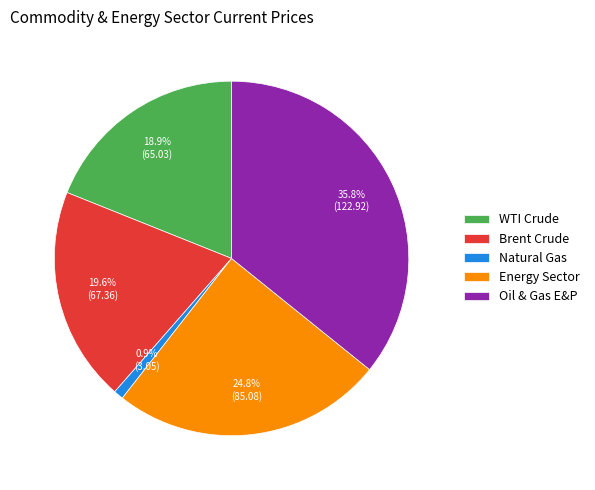

Between Brent Crude and Energy Sector, which is larger?

Energy Sector